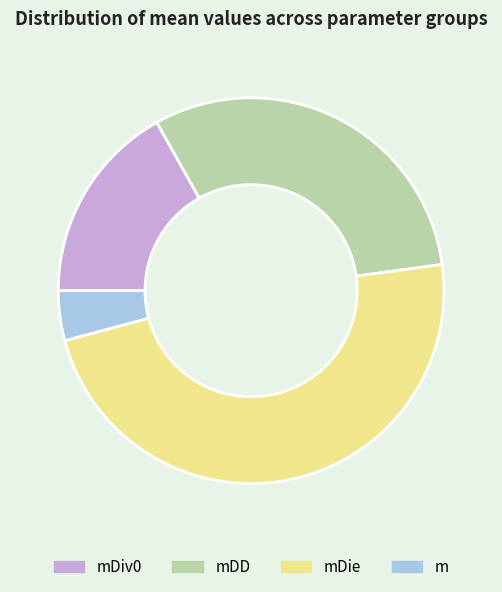

Do m and mDD together represent more than half of the pie?

No